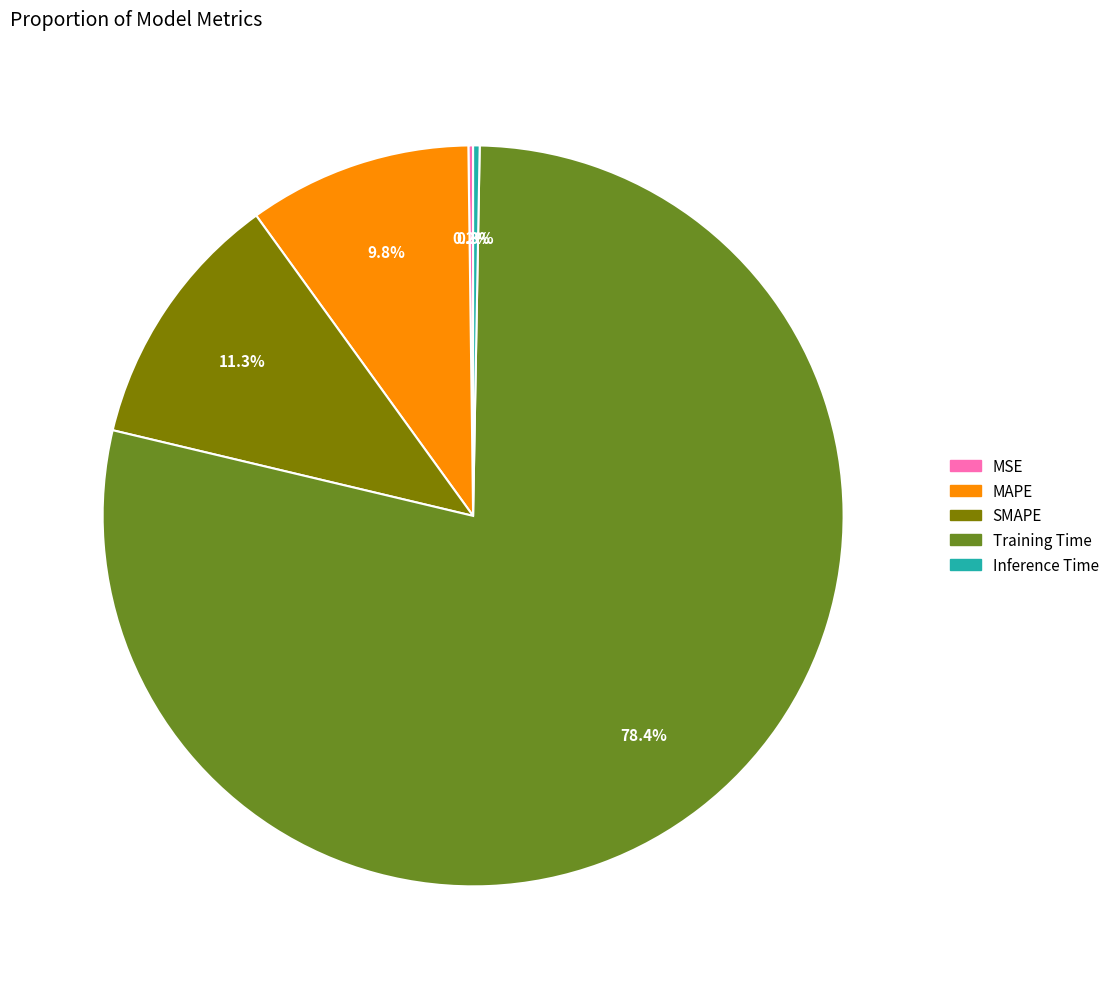

Which has a higher value, Inference Time or SMAPE?

SMAPE